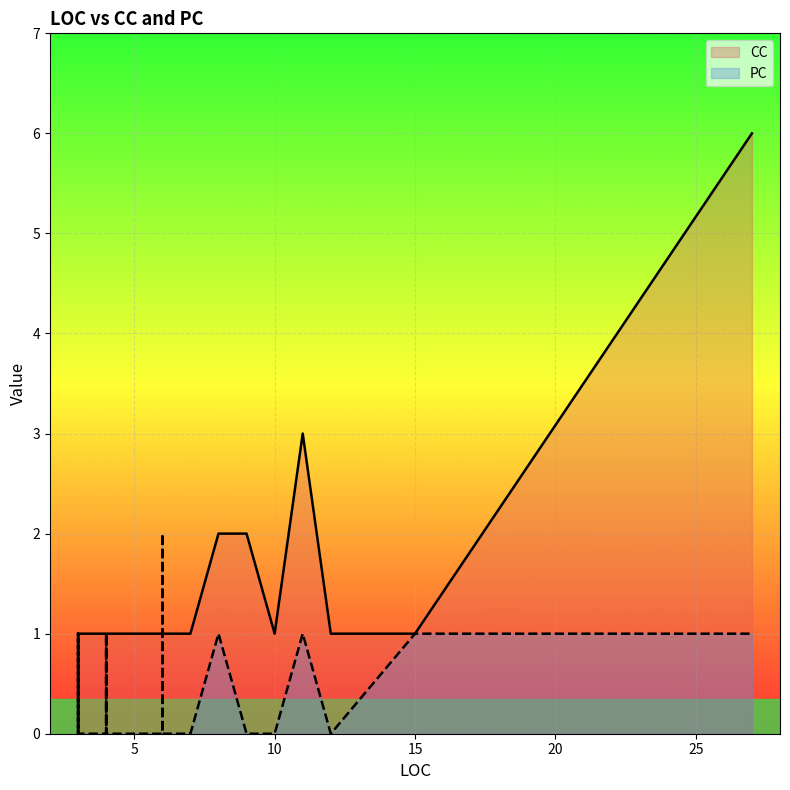

What is the difference between the CC values at 3 and 8?

1